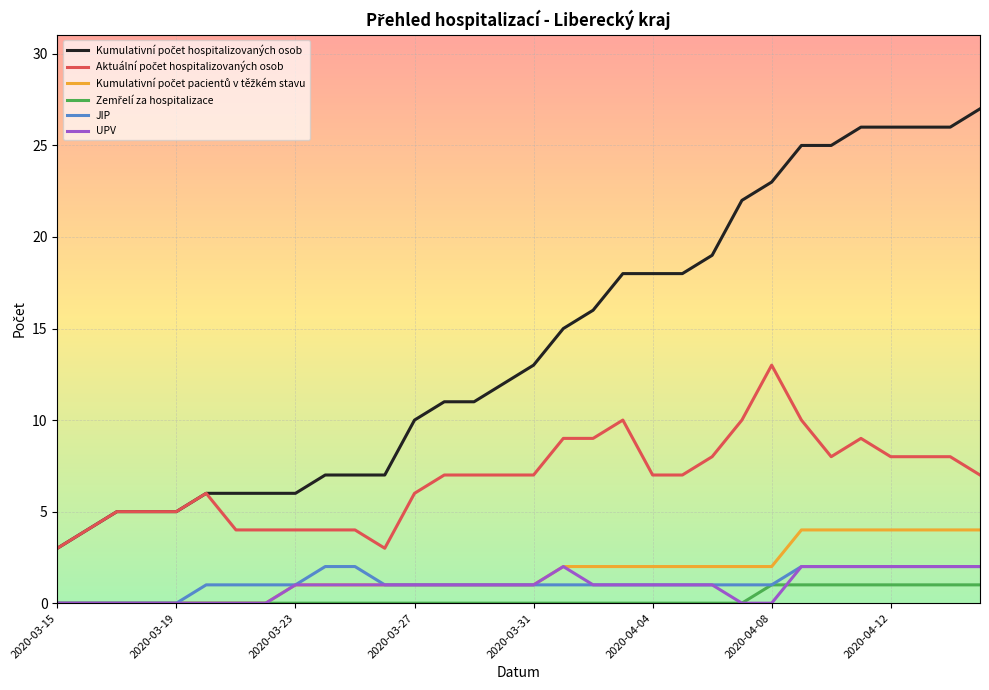

Does the chart display data point markers on the line(s)?

No